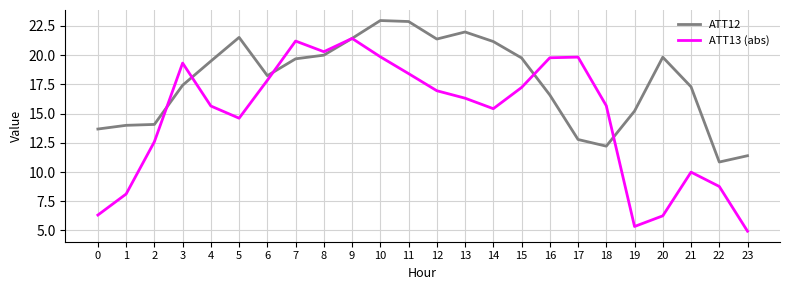

Is this an area chart (filled region under the line)?

No